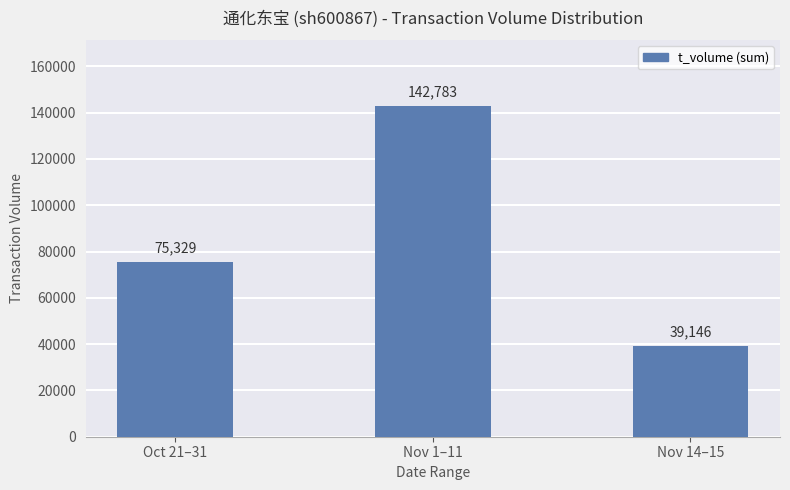

Rank the categories by value from highest to lowest.

Nov 1–11, Oct 21–31, Nov 14–15